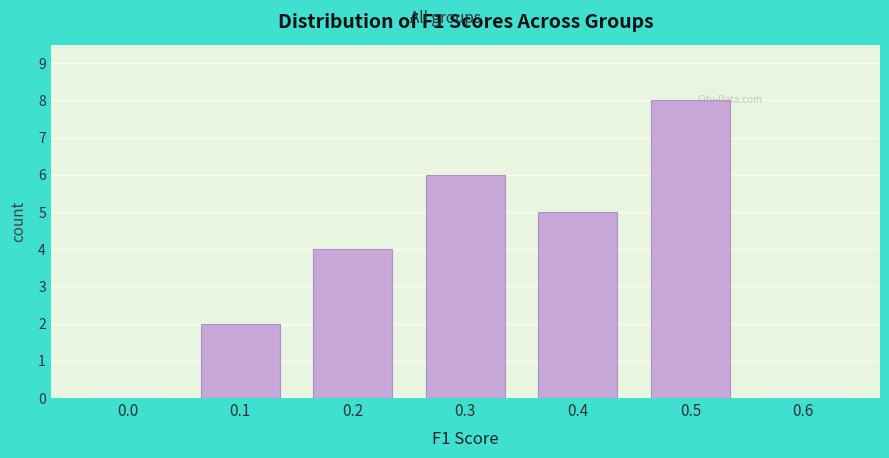

Reading left to right, transcribe all the data shown in this chart.

0.0=0	0.1=2	0.2=4	0.3=6	0.4=5	0.5=8	0.6=0